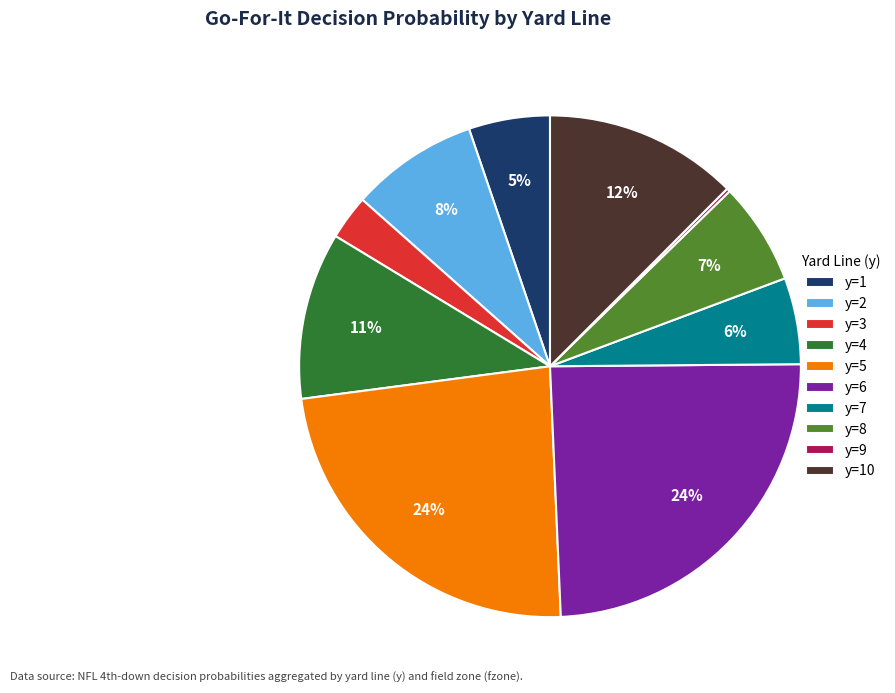

To the nearest percent, what portion does y=4 represent?

11%